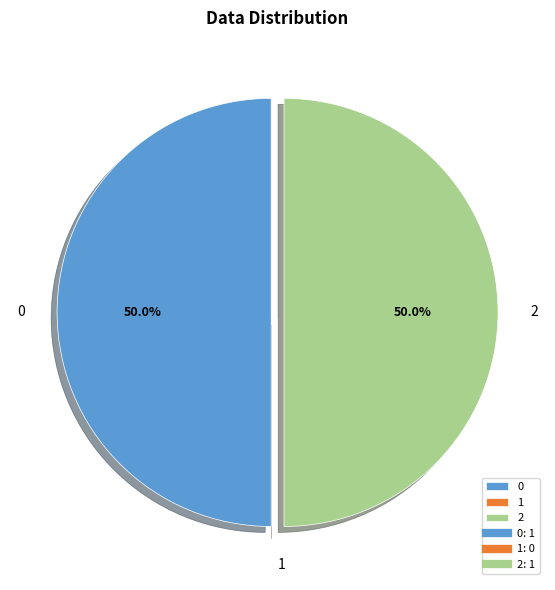

Is it true that 2 is 37% of the pie?

False